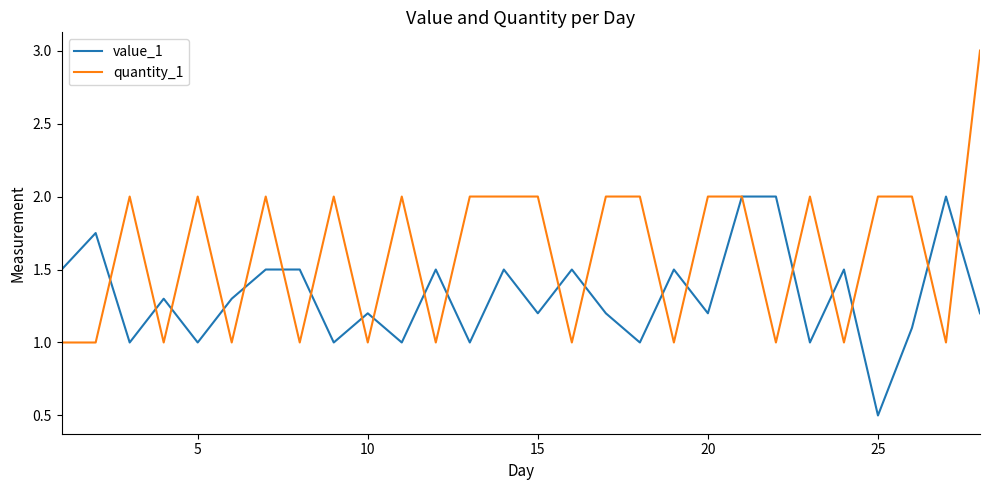

Rank the series by their average value, from lowest to highest.

value_1, quantity_1